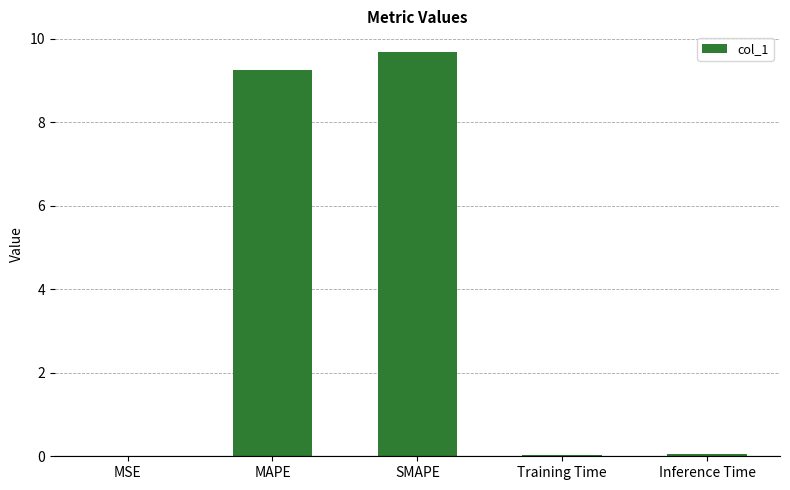

Are the bars grouped side by side (vs. stacked)?

No